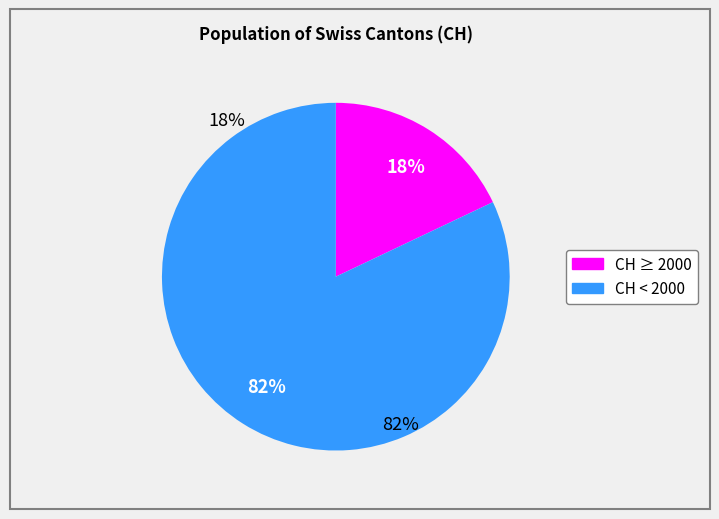

To the nearest percent, what is the average slice percentage?

50%